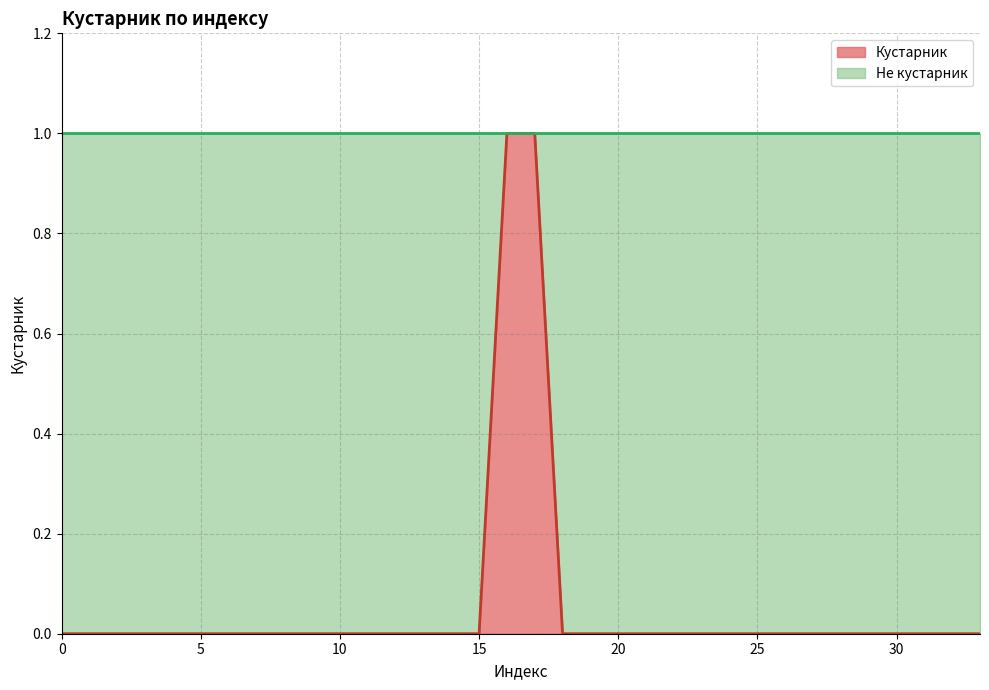

Rank the categories by value from lowest to highest.

0, 1, 2, 3, 4, 5, 6, 7, 8, 9, 10, 11, 12, 13, 14, 15, 18, 19, 20, 21, 22, 23, 24, 25, 26, 27, 28, 29, 30, 31, 32, 33, 16, 17